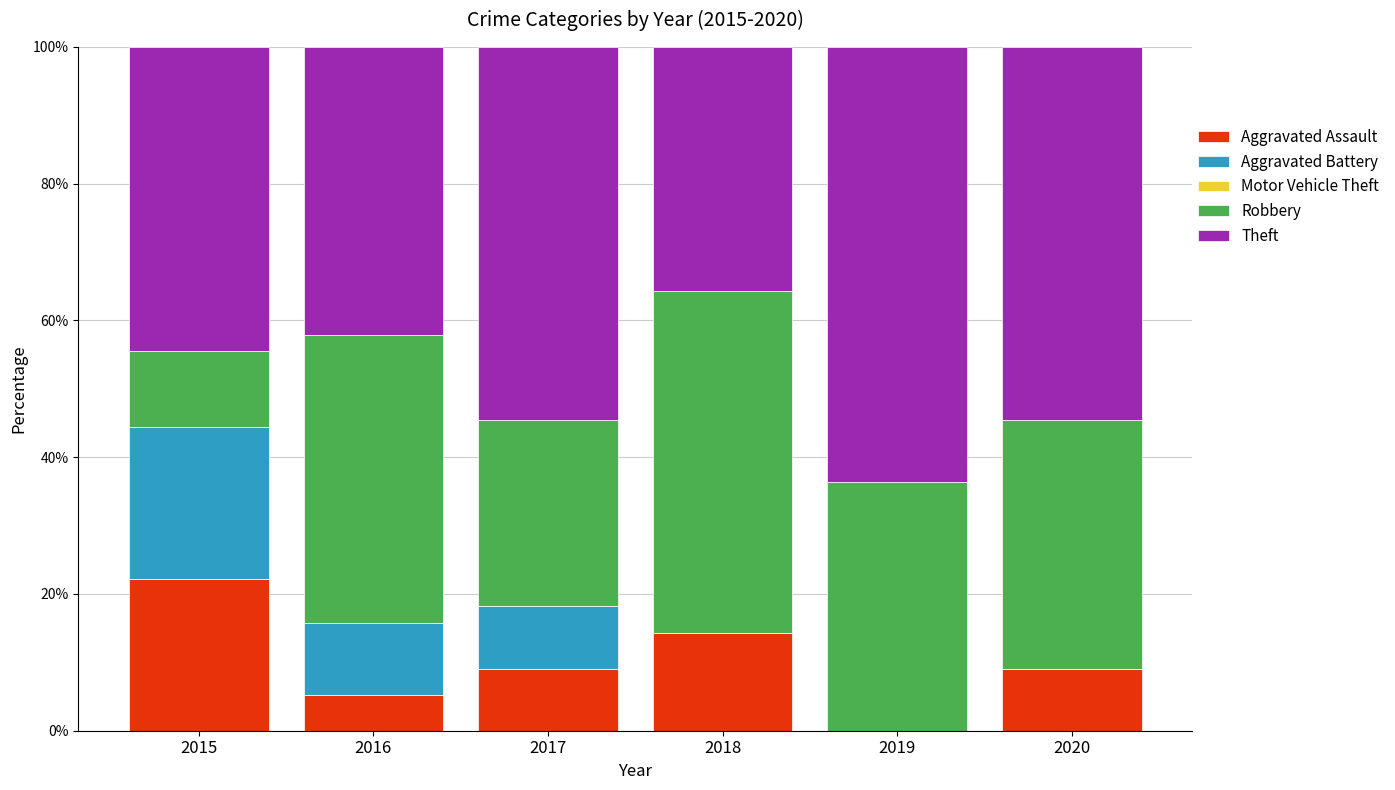

The value of Aggravated Assault at 2019 is 12.3. True or false?

False